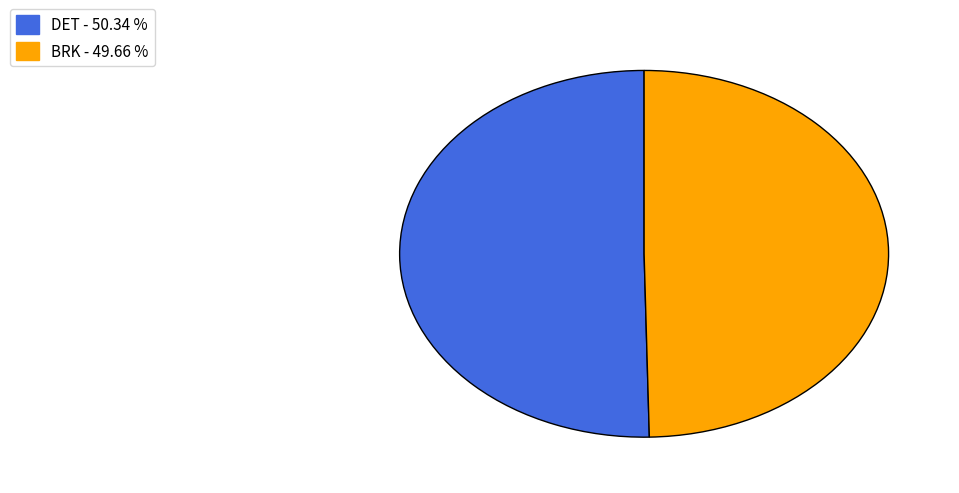

How many segments does this pie chart have?

2